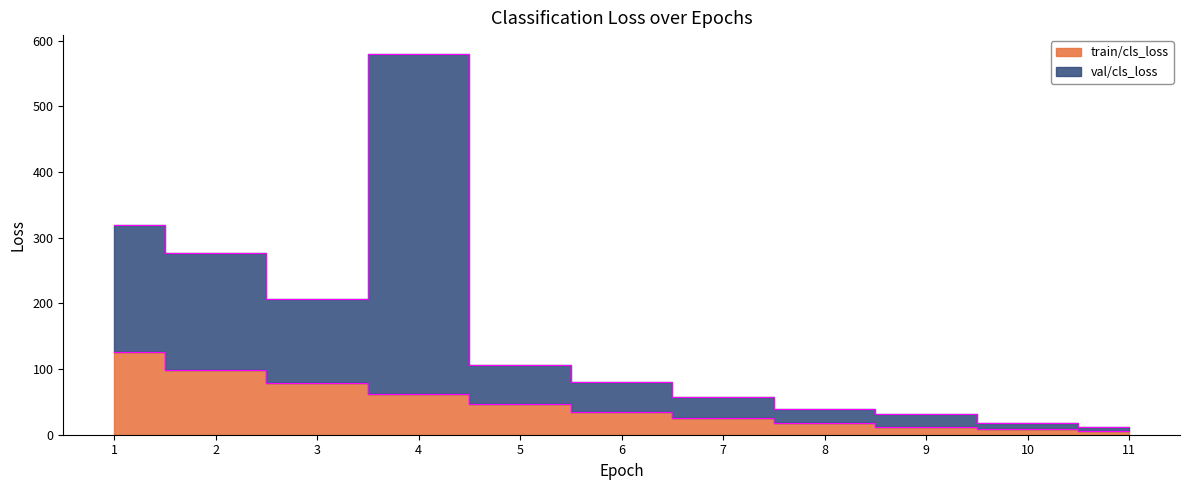

How many values in the val/cls_loss series are below 79?

5